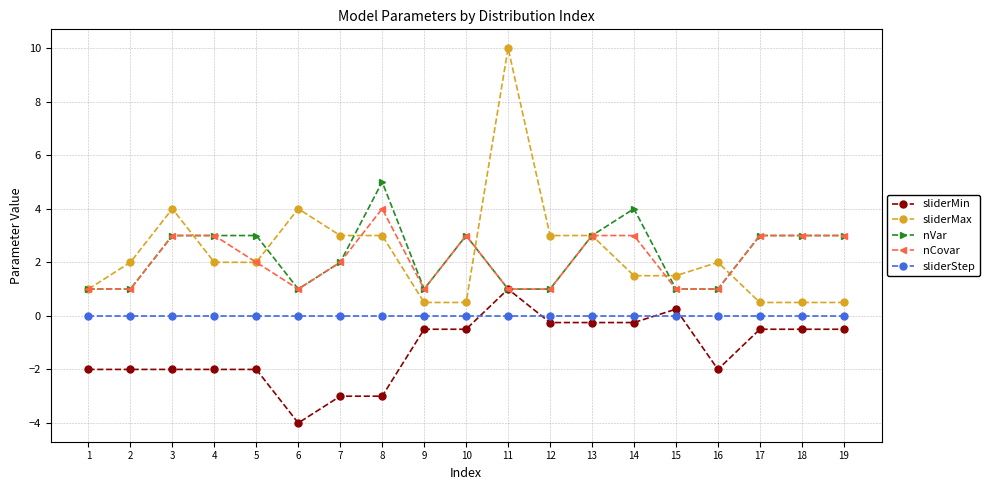

True or false: nCovar has more than 1 points higher than both neighbors.

True